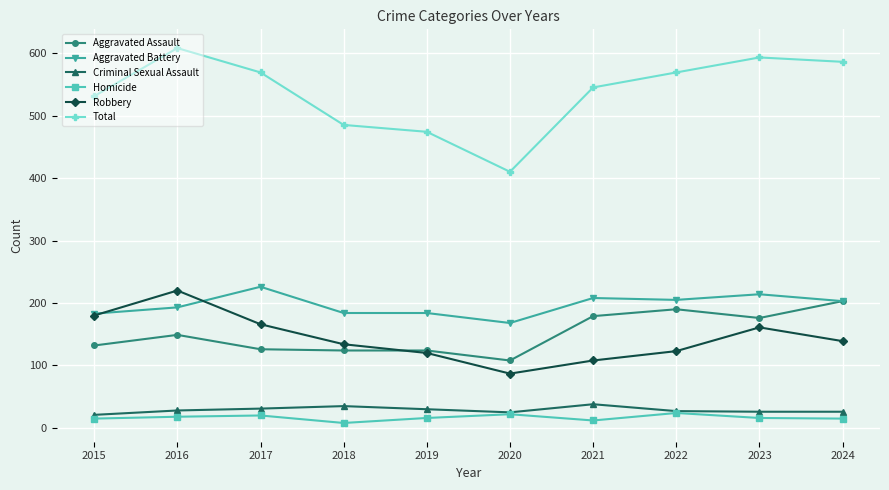

Does the chart display data point markers on the line(s)?

Yes